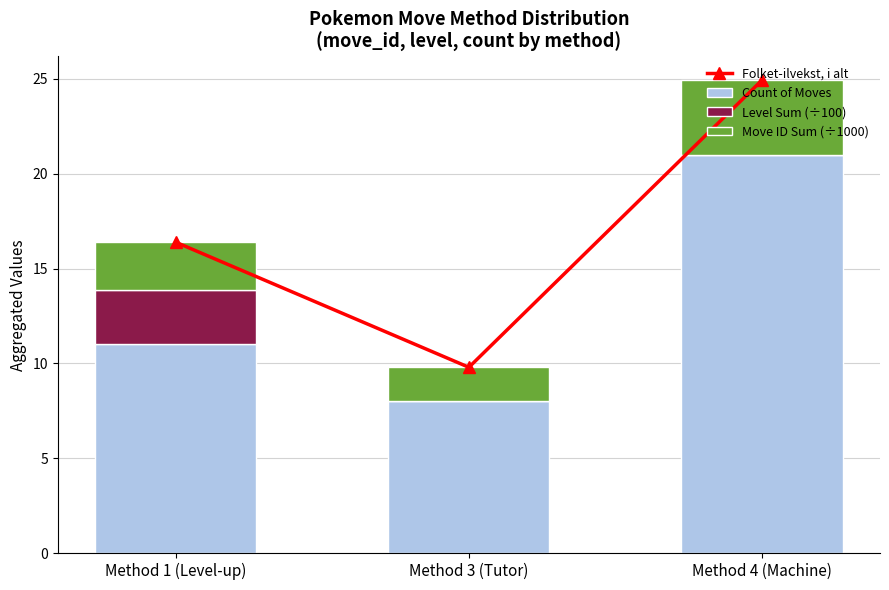

What is the label of the 2nd bar from the left?

Method 3 (Tutor)